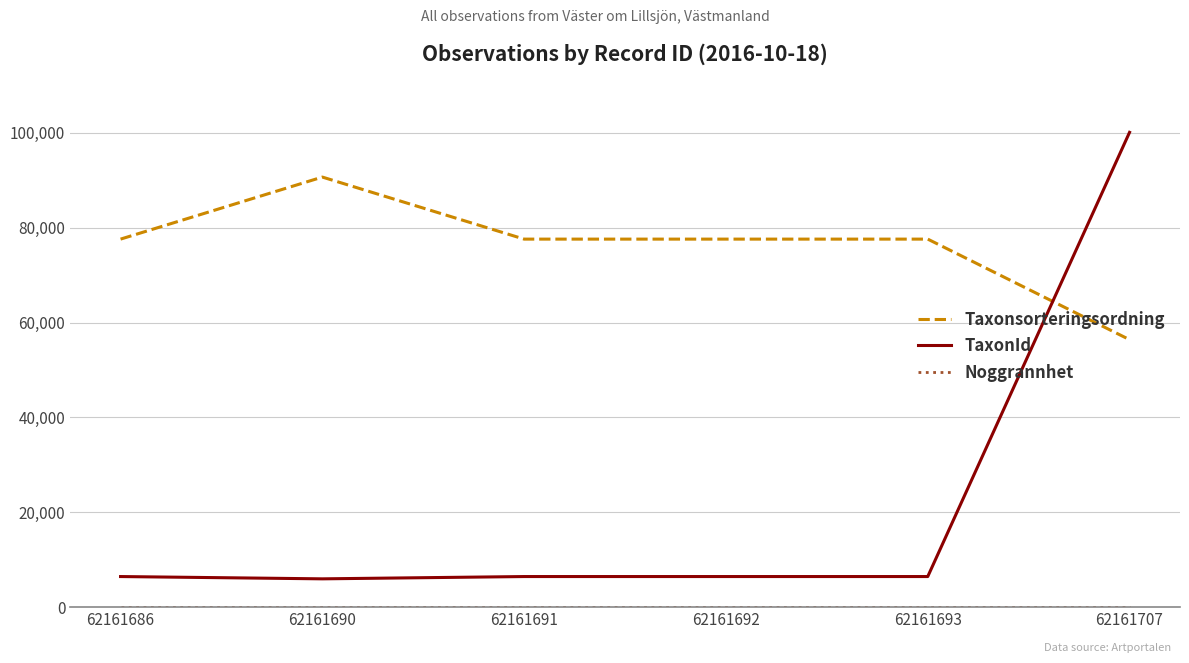

Which series has the largest range (max minus min)?

TaxonId